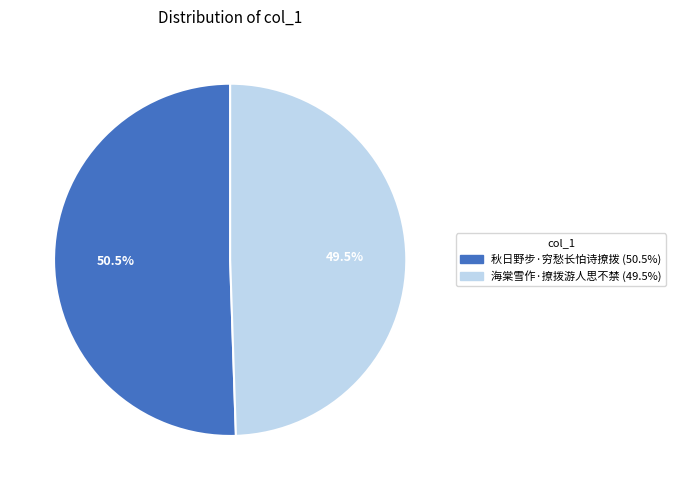

Do 海棠雪作·撩拨游人思不禁 and 秋日野步·穷愁长怕诗撩拨 together represent more than half of the pie?

Yes